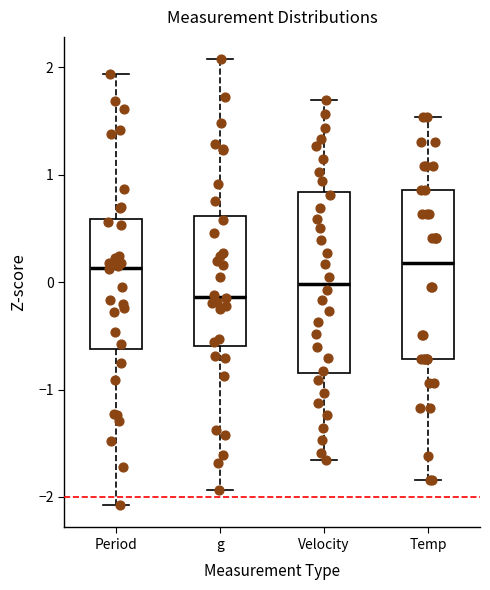

Where does the lower whisker of the box for Temp end on the y-axis? The values are not printed on the chart, so give them approximately, as read against the axis.

-1.8